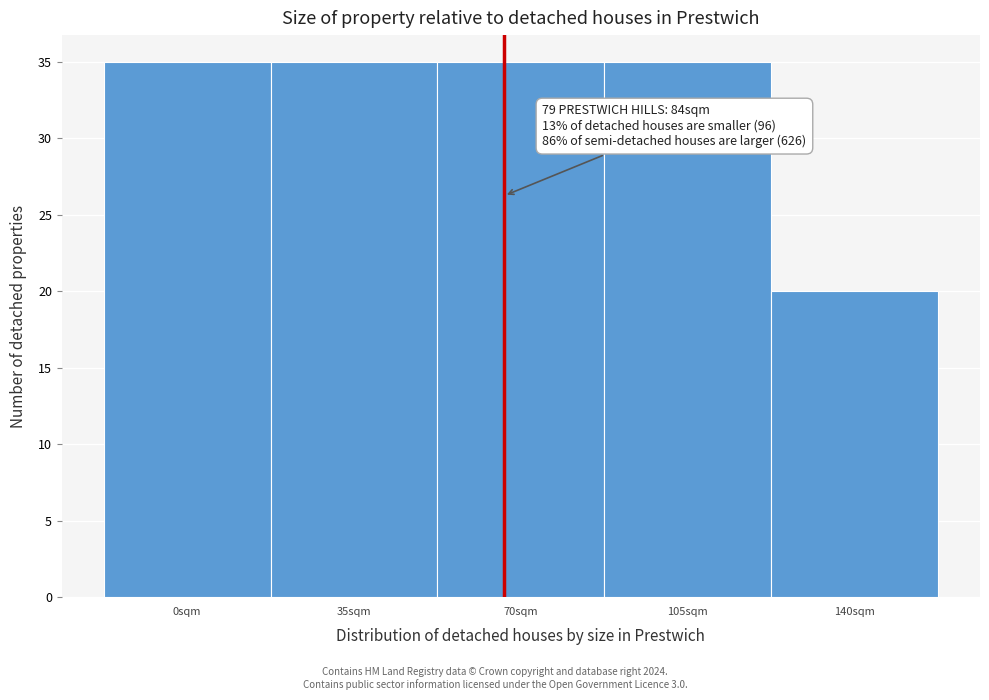

Reading left to right, what are all the values shown in this chart?

35	35	35	35	20